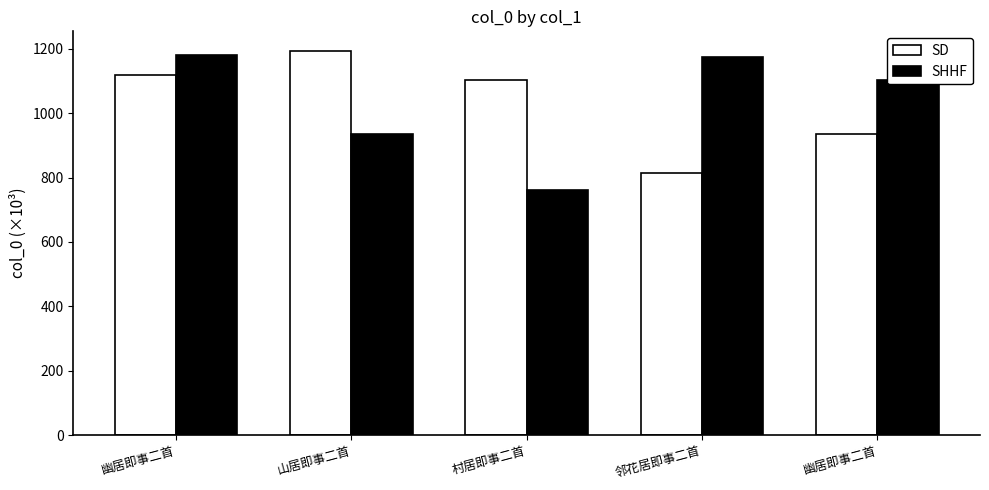

What are all the series names shown in the legend?

SD, SHHF